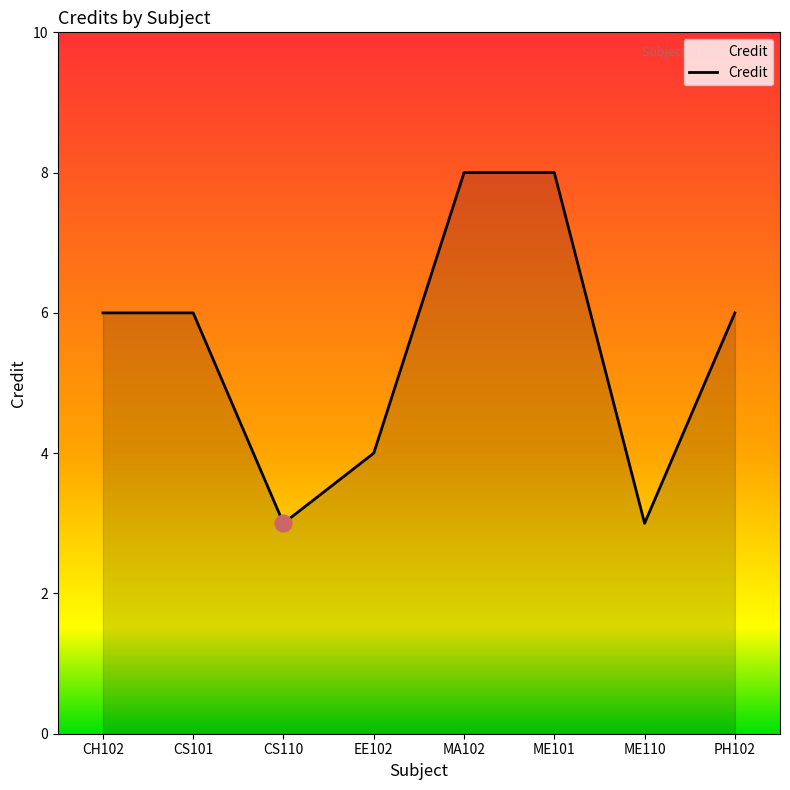

Approximately how many times larger is the value at MA102 compared to CH102?

1.3